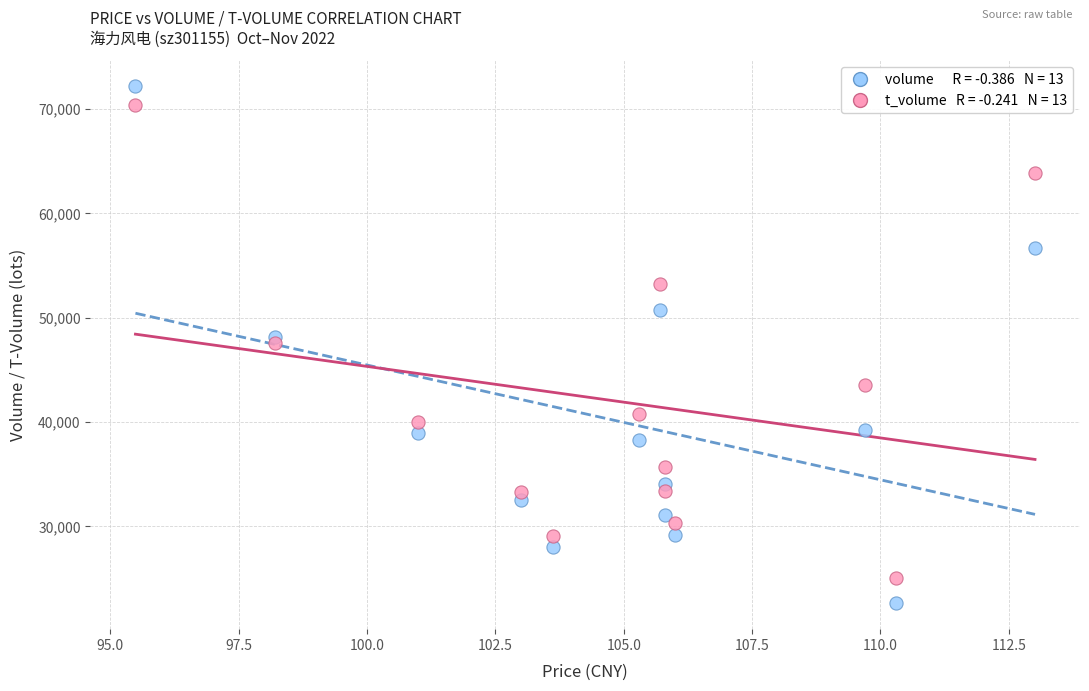

Across all data points, what is the range of Y values (max minus min)?

49581